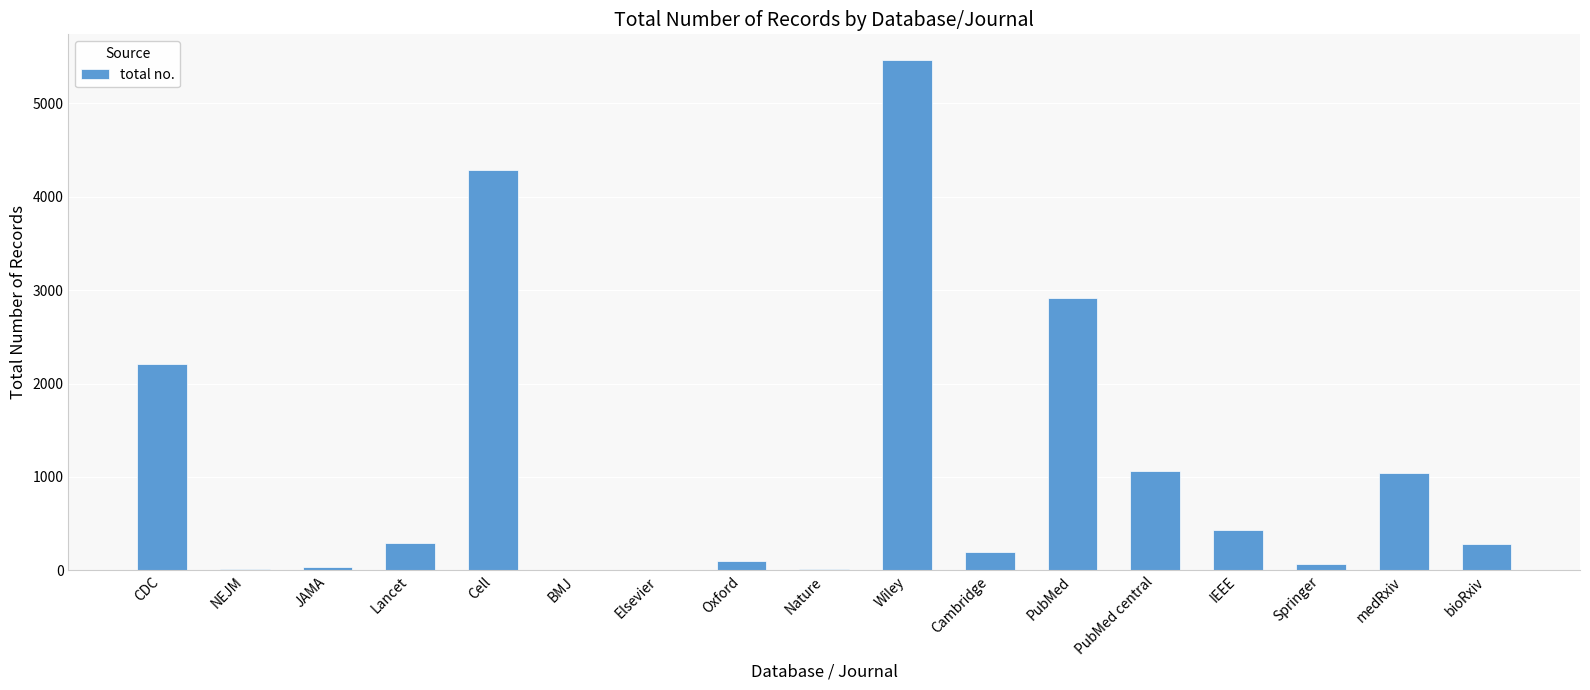

What is the greatest value displayed?

5467